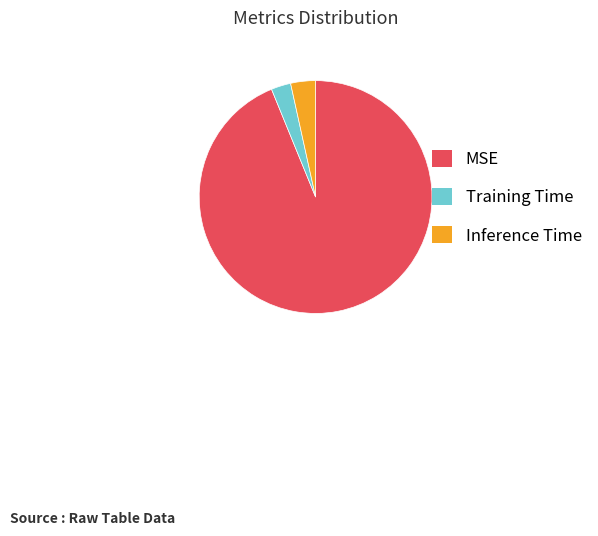

Rank the categories by value from highest to lowest.

MSE, Inference Time, Training Time